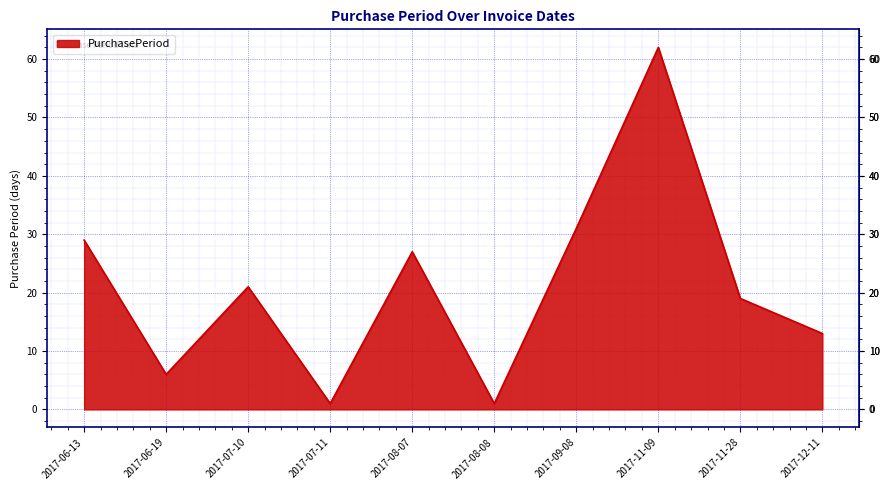

True or false: the data shows 1 at 2017-06-19.

False